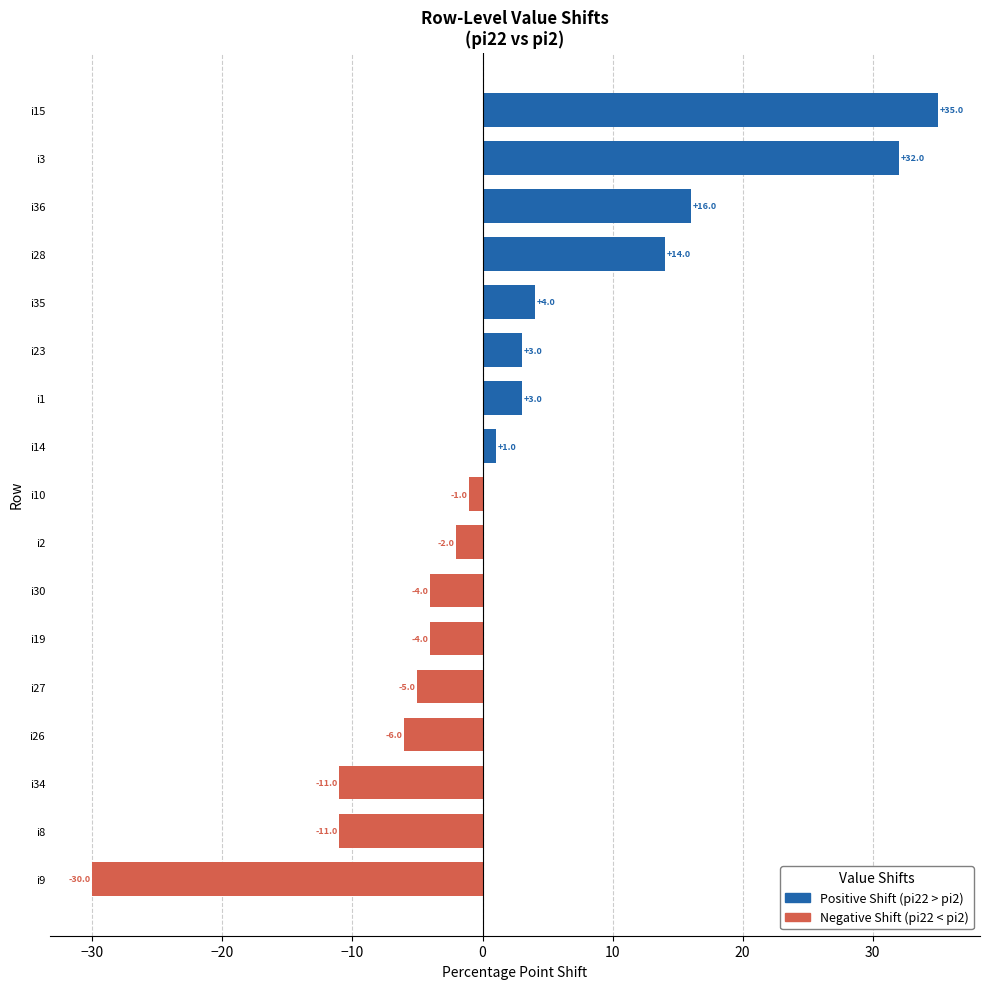

What is the sum of the values at i36 and i27?

11